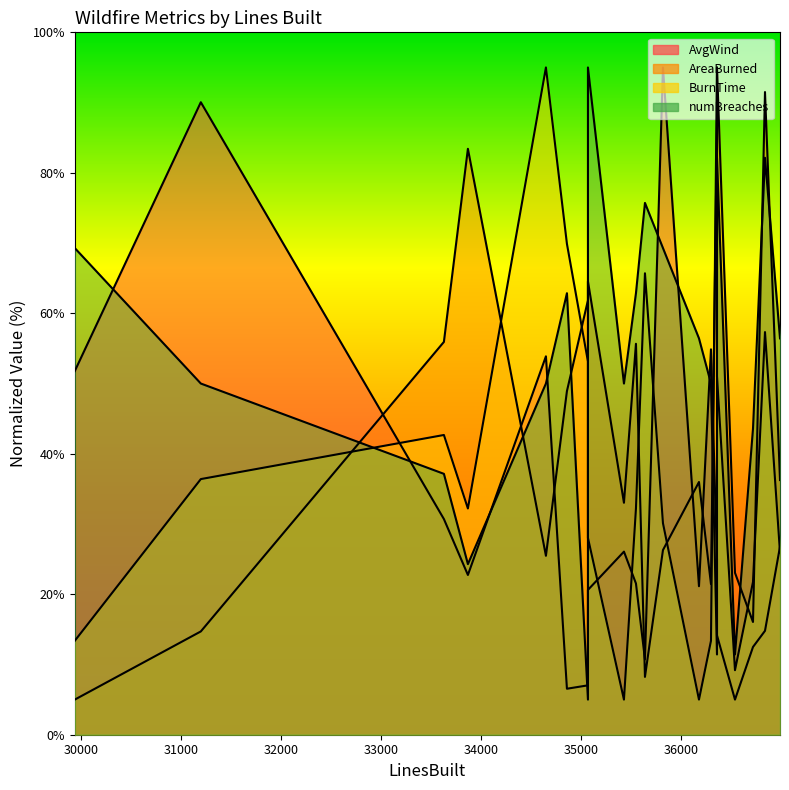

Where is BurnTime nearest to the value 50?

36360